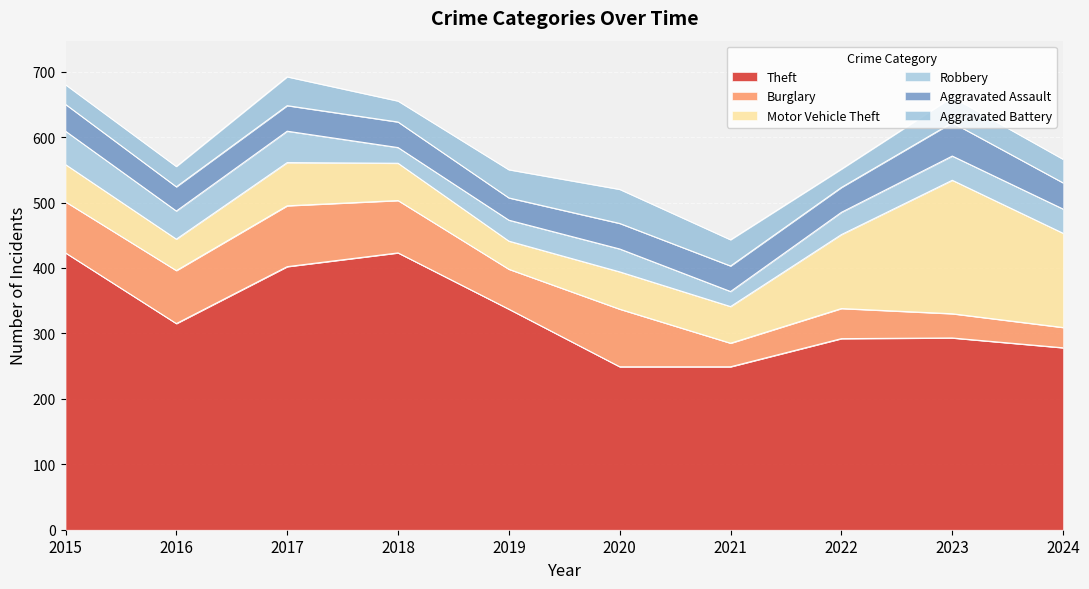

What is the difference between the maximum and second lowest values in the Robbery series?

27